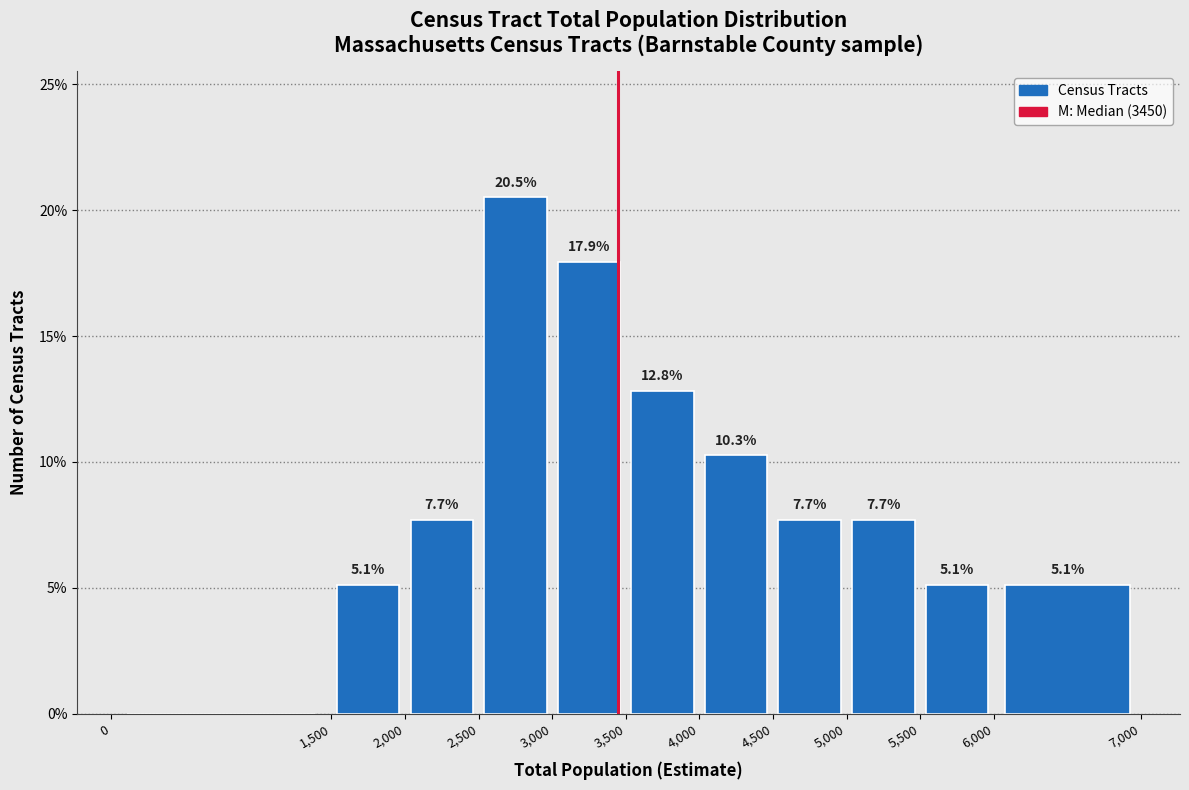

Which range on the x-axis has the tallest bar?

2,500 to 3,000